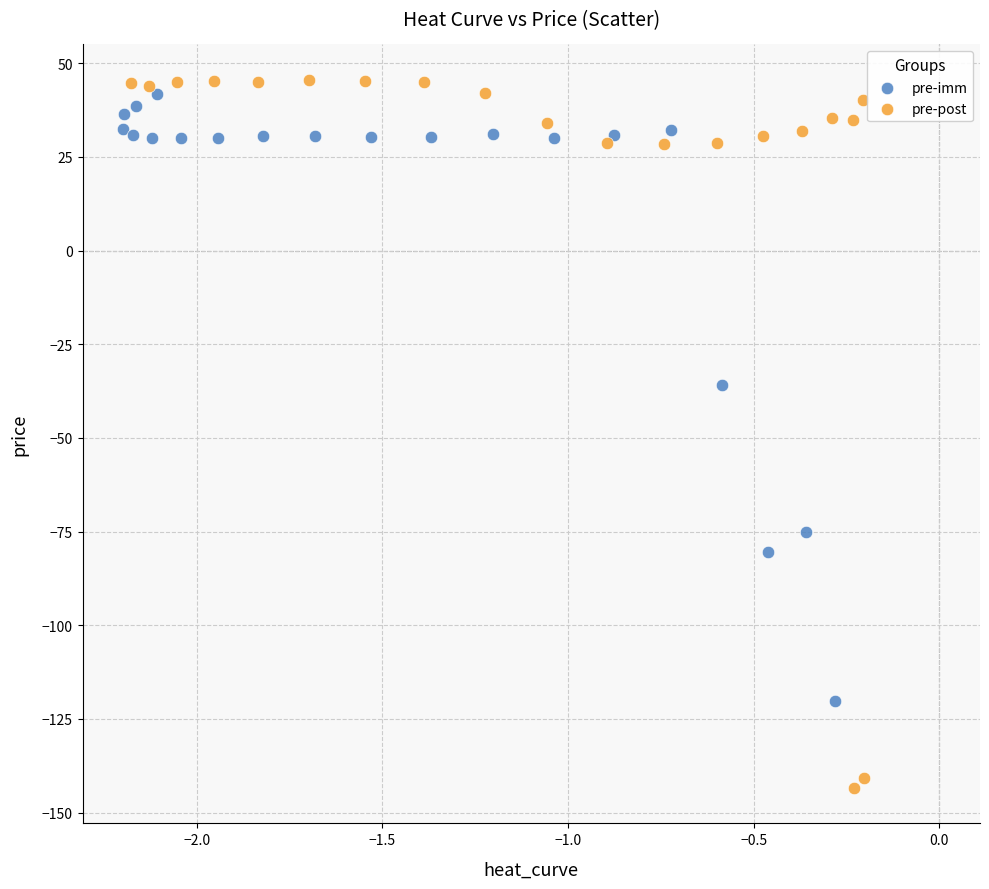

Which series has the largest Y range (max minus min)?

pre-post